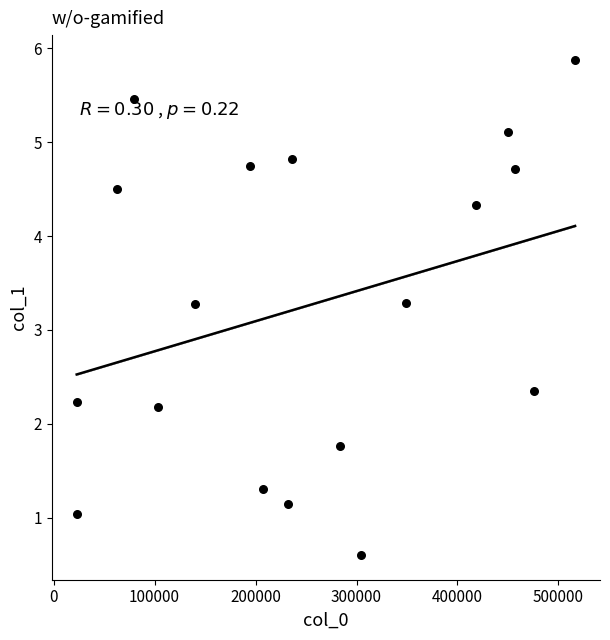

What is the range of X values (max minus min)?

493704.0